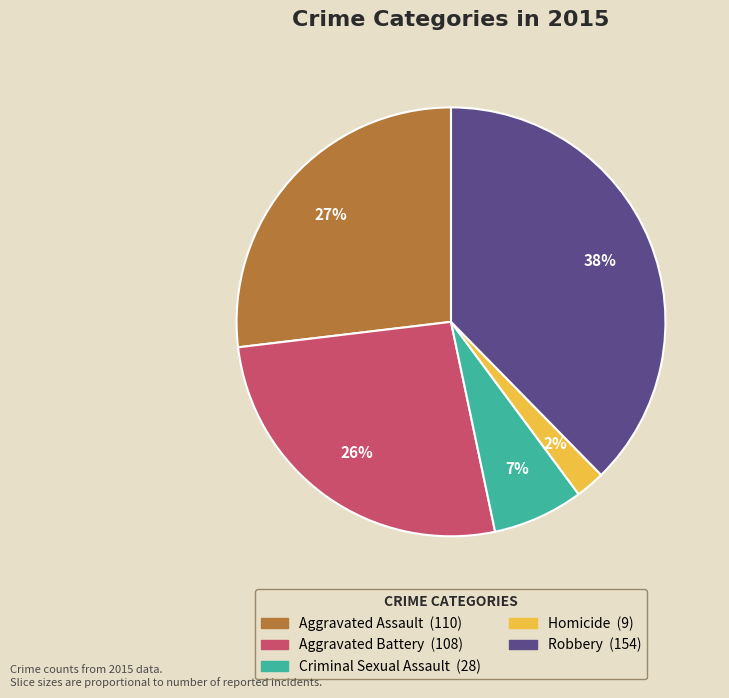

What is the smallest slice in the pie chart?

Homicide